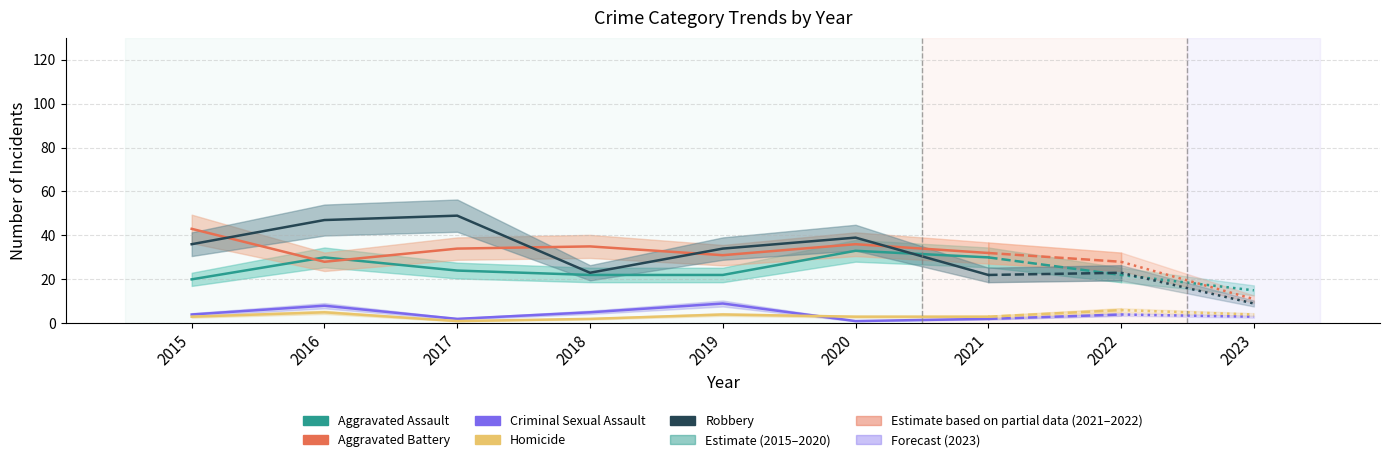

Which category has the highest value in the Aggravated Assault series?

2020